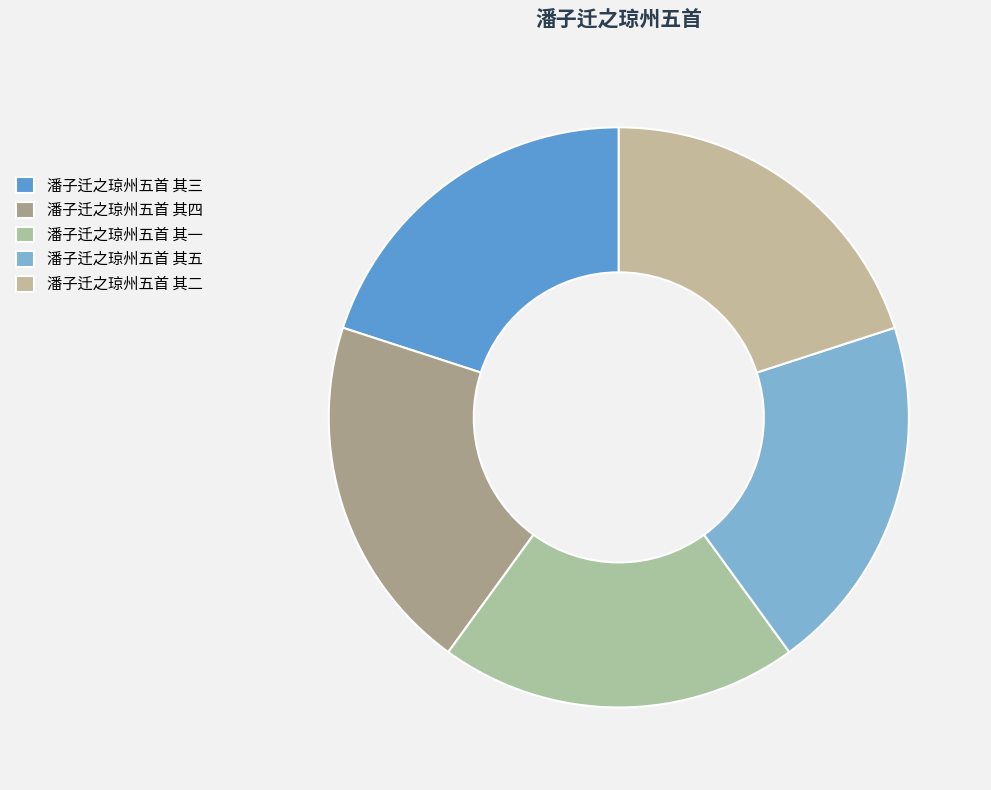

Is it true that 潘子迁之琼州五首 其四 is 20% of the pie?

True